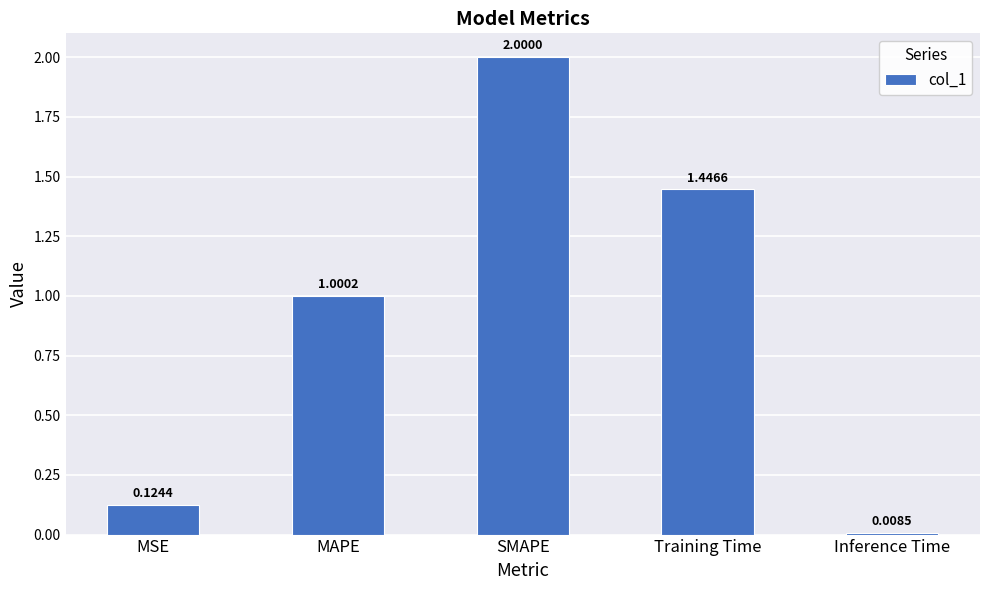

What is the label of the 3rd bar from the right?

SMAPE